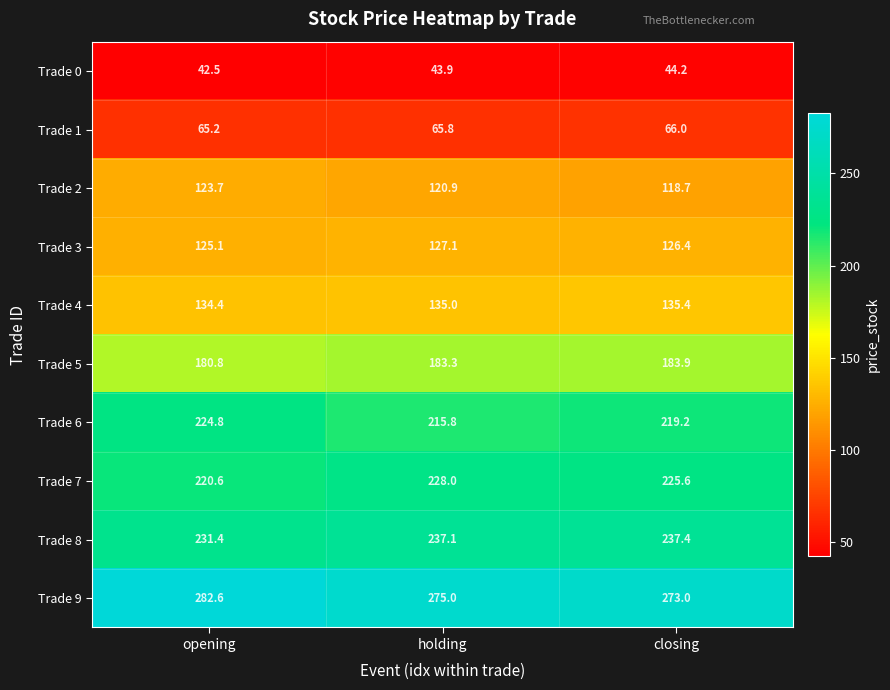

What is the sum of all Trade 1 values?

197.0